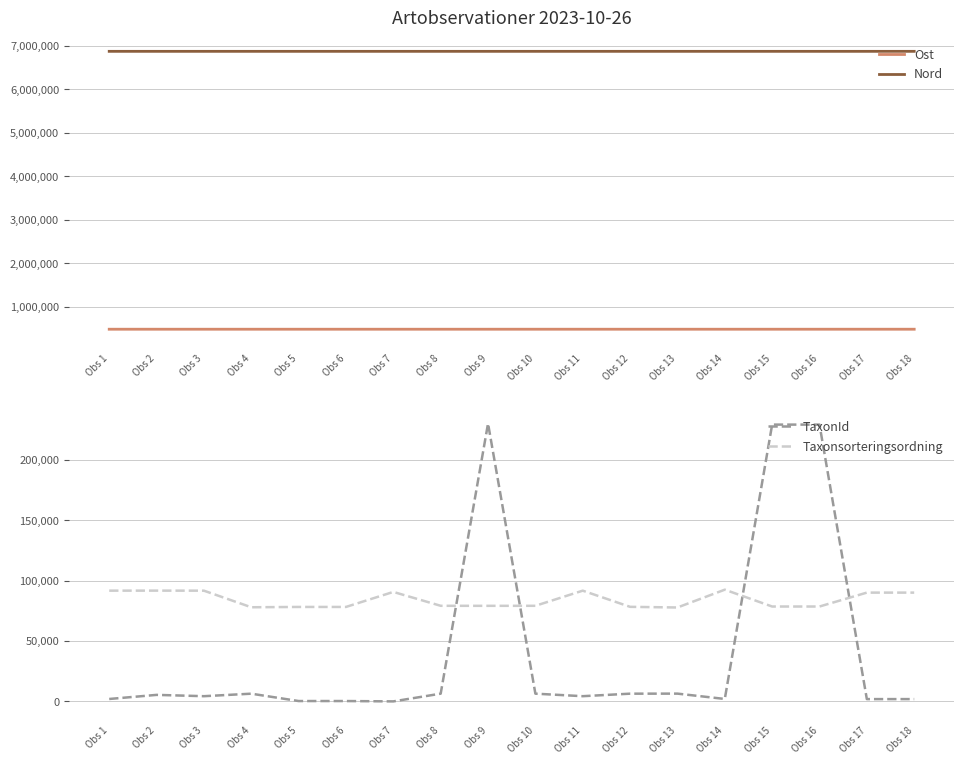

What is the difference between the TaxonId values at Obs 15 and Obs 5?

228559